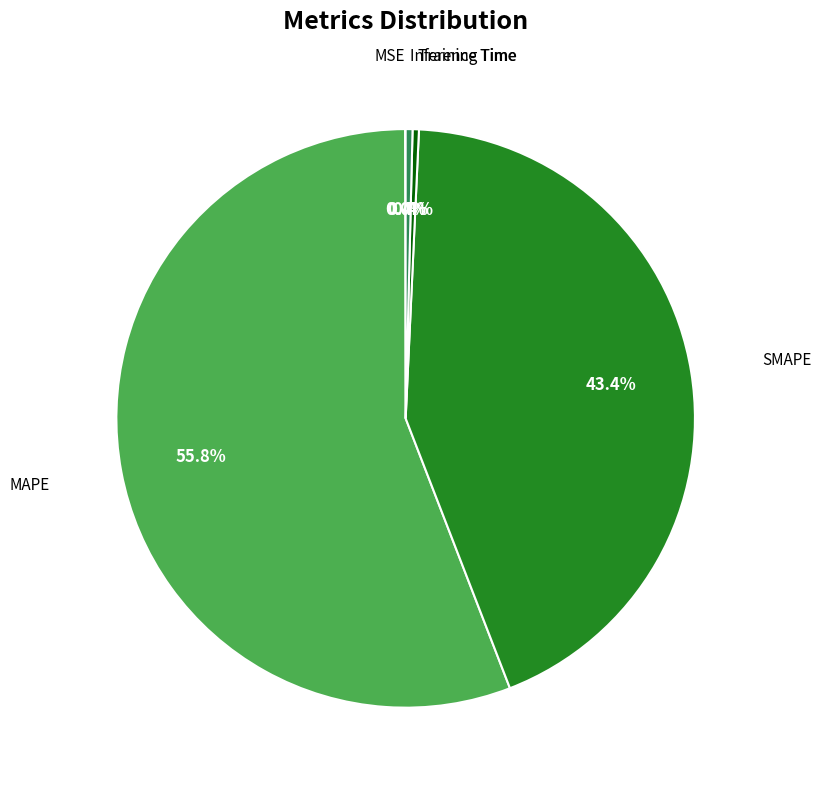

Does any single category account for the majority?

Yes